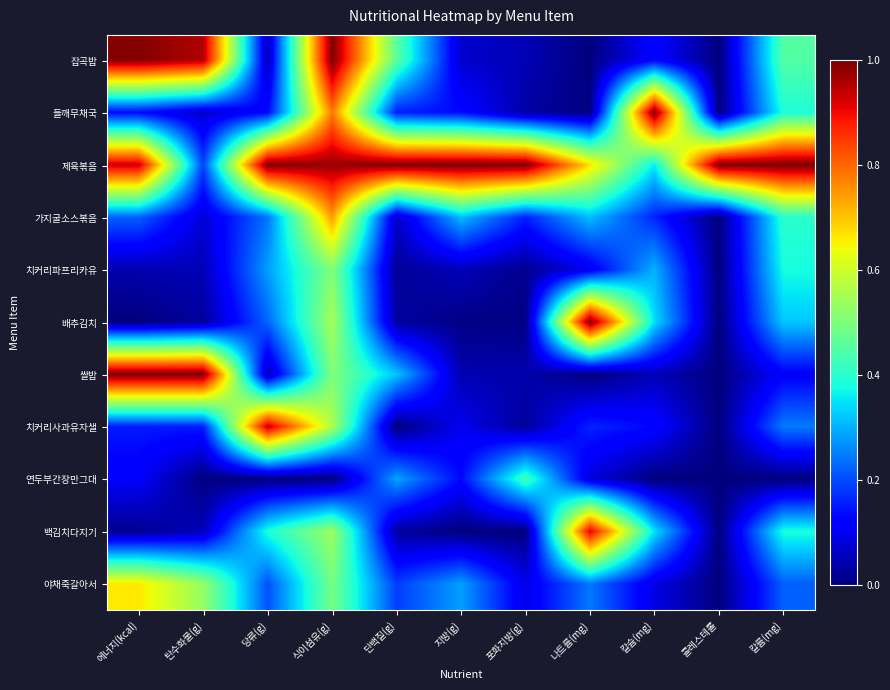

Reading left to right, transcribe all the data shown in this chart.

잡곡밥: 에너지(kcal)=1.0	탄수화물(g)=1.0	당류(g)=0.1	식이섬유(g)=1.0	단백질(g)=0.5	지방(g)=0.1	포화지방(g)=0.0	나트륨(mg)=0.0	칼슘(mg)=0.1	콜레스테롤=0.0	칼륨(mg)=0.4
들깨무채국: 에너지(kcal)=0.1	탄수화물(g)=0.1	당류(g)=0.1	식이섬유(g)=0.8	단백질(g)=0.2	지방(g)=0.1	포화지방(g)=0.0	나트륨(mg)=0.0	칼슘(mg)=1.0	콜레스테롤=0.0	칼륨(mg)=0.4
제육볶음: 에너지(kcal)=0.9	탄수화물(g)=0.2	당류(g)=1.0	식이섬유(g)=1.0	단백질(g)=1.0	지방(g)=1.0	포화지방(g)=1.0	나트륨(mg)=0.7	칼슘(mg)=0.4	콜레스테롤=1.0	칼륨(mg)=1.0
가지굴소스볶음: 에너지(kcal)=0.2	탄수화물(g)=0.1	당류(g)=0.2	식이섬유(g)=0.7	단백질(g)=0.1	지방(g)=0.3	포화지방(g)=0.2	나트륨(mg)=0.3	칼슘(mg)=0.2	콜레스테롤=0.0	칼륨(mg)=0.4
치커리파프리카유: 에너지(kcal)=0.0	탄수화물(g)=0.1	당류(g)=0.3	식이섬유(g)=0.5	단백질(g)=0.0	지방(g)=0.1	포화지방(g)=0.0	나트륨(mg)=0.1	칼슘(mg)=0.3	콜레스테롤=0.0	칼륨(mg)=0.4
배추김치: 에너지(kcal)=0.0	탄수화물(g)=0.0	당류(g)=0.2	식이섬유(g)=0.5	단백질(g)=0.0	지방(g)=0.0	포화지방(g)=0.0	나트륨(mg)=1.0	칼슘(mg)=0.3	콜레스테롤=0.0	칼륨(mg)=0.3
쌀밥: 에너지(kcal)=1.0	탄수화물(g)=1.0	당류(g)=0.0	식이섬유(g)=0.5	단백질(g)=0.3	지방(g)=0.0	포화지방(g)=0.0	나트륨(mg)=0.0	칼슘(mg)=0.1	콜레스테롤=0.0	칼륨(mg)=0.1
치커리사과유자샐: 에너지(kcal)=0.2	탄수화물(g)=0.2	당류(g)=0.9	식이섬유(g)=0.6	단백질(g)=0.0	지방(g)=0.1	포화지방(g)=0.0	나트륨(mg)=0.2	칼슘(mg)=0.1	콜레스테롤=0.0	칼륨(mg)=0.2
연두부간장만그대: 에너지(kcal)=0.1	탄수화물(g)=0.0	당류(g)=0.0	식이섬유(g)=0.0	단백질(g)=0.3	지방(g)=0.1	포화지방(g)=0.4	나트륨(mg)=0.1	칼슘(mg)=0.0	콜레스테롤=0.0	칼륨(mg)=0.0
백김치다지기: 에너지(kcal)=0.0	탄수화물(g)=0.1	당류(g)=0.4	식이섬유(g)=0.5	단백질(g)=0.0	지방(g)=0.0	포화지방(g)=0.0	나트륨(mg)=0.9	칼슘(mg)=0.3	콜레스테롤=0.0	칼륨(mg)=0.4
야채죽갈아서: 에너지(kcal)=0.7	탄수화물(g)=0.5	당류(g)=0.2	식이섬유(g)=0.5	단백질(g)=0.2	지방(g)=0.3	포화지방(g)=0.1	나트륨(mg)=0.2	칼슘(mg)=0.1	콜레스테롤=0.0	칼륨(mg)=0.2